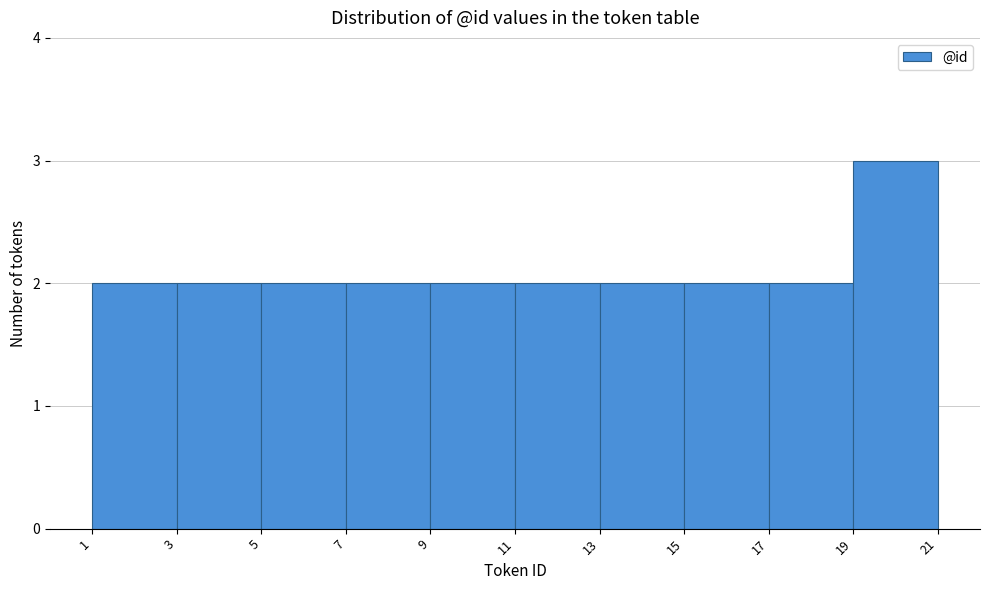

Which range on the x-axis has the tallest bar?

19 to 21